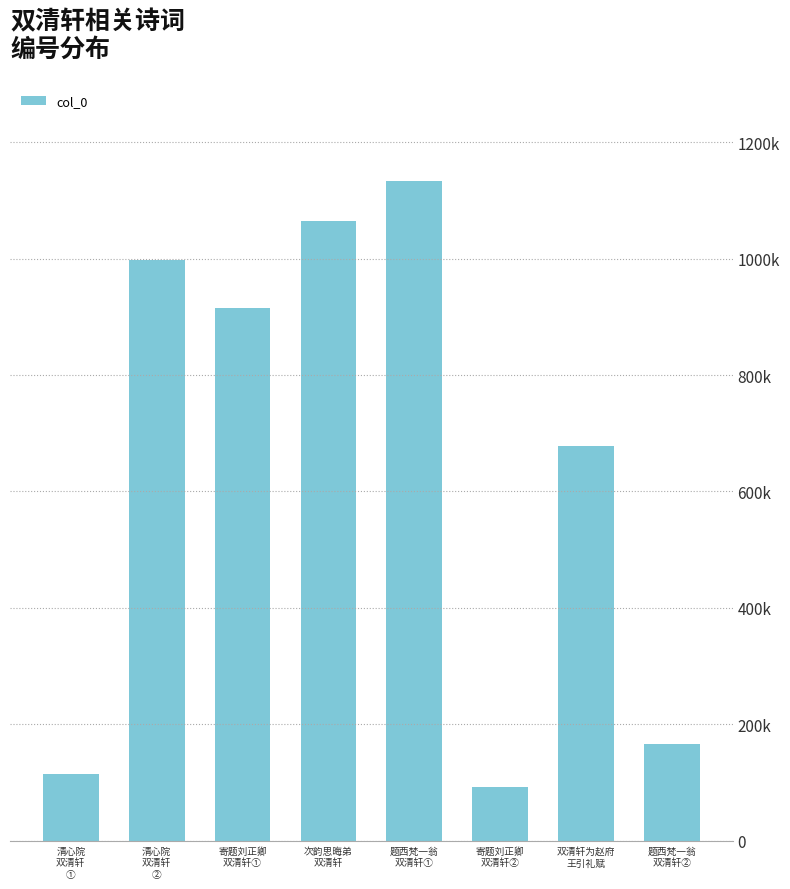

What is the difference between the second highest and minimum values?

971922